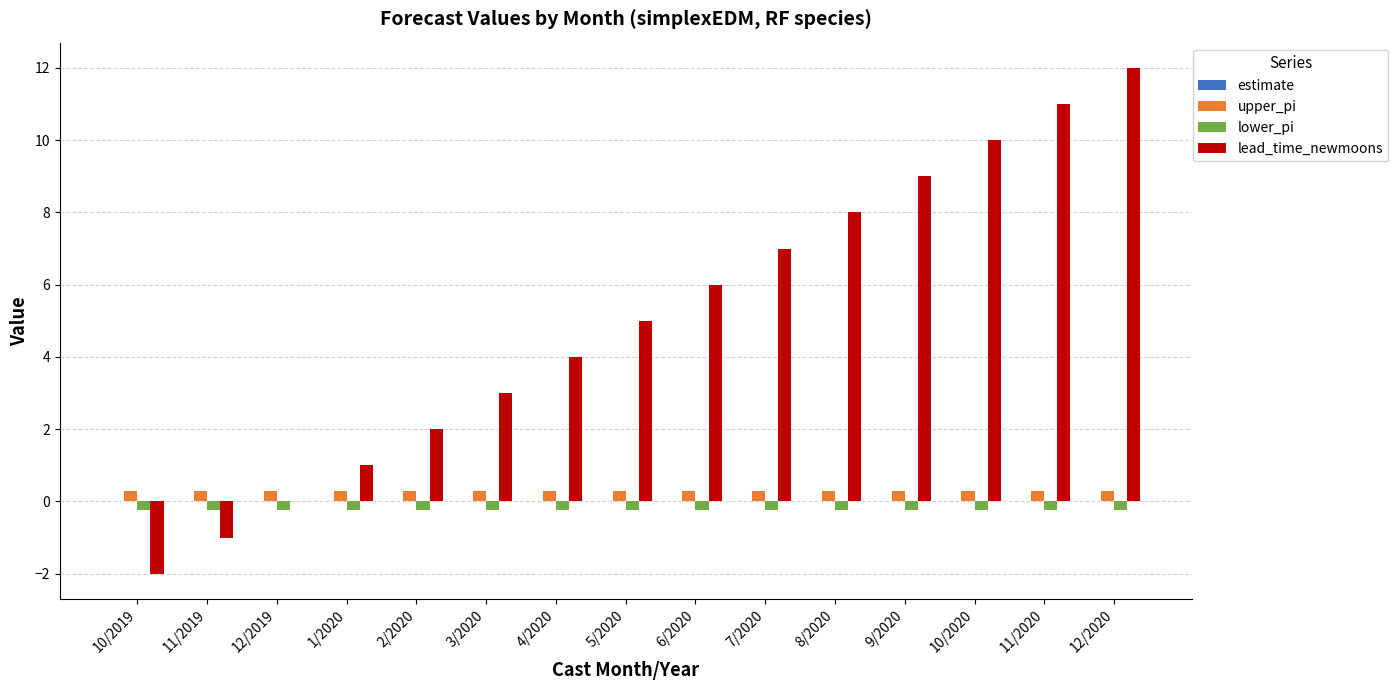

Which series has the largest total across all categories?

lead_time_newmoons